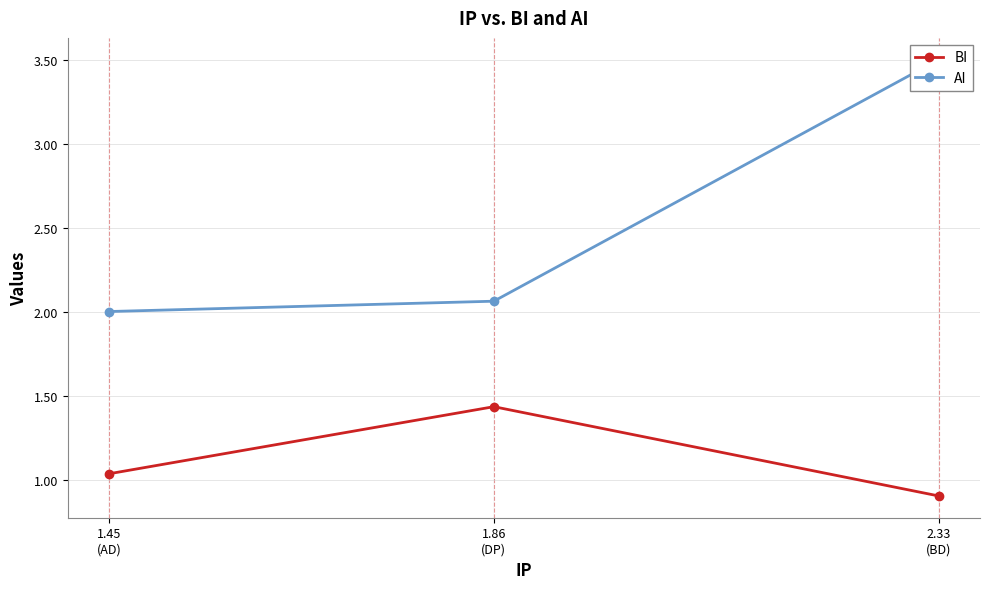

How many series are shown in this chart?

2